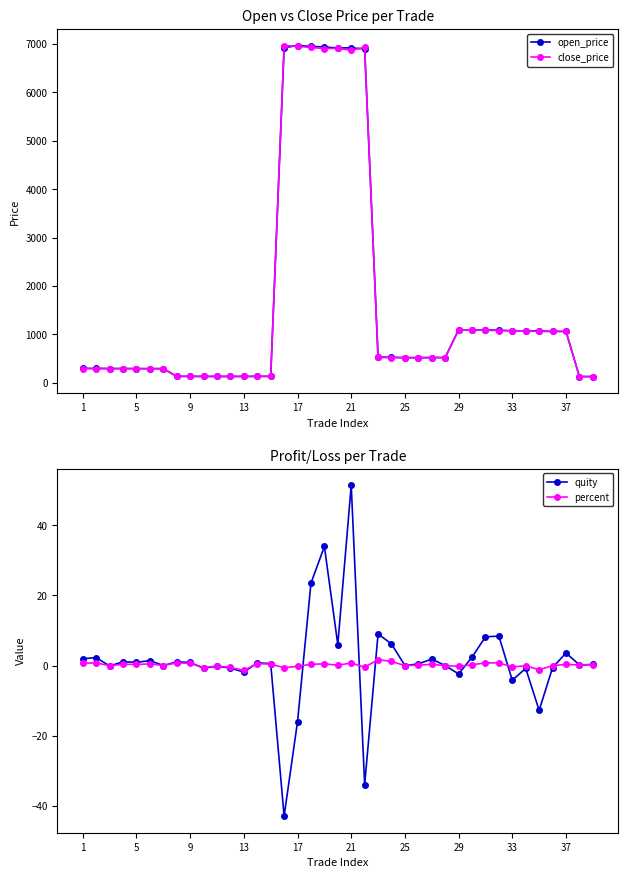

True or false: close_price and percent intersect in this chart.

False